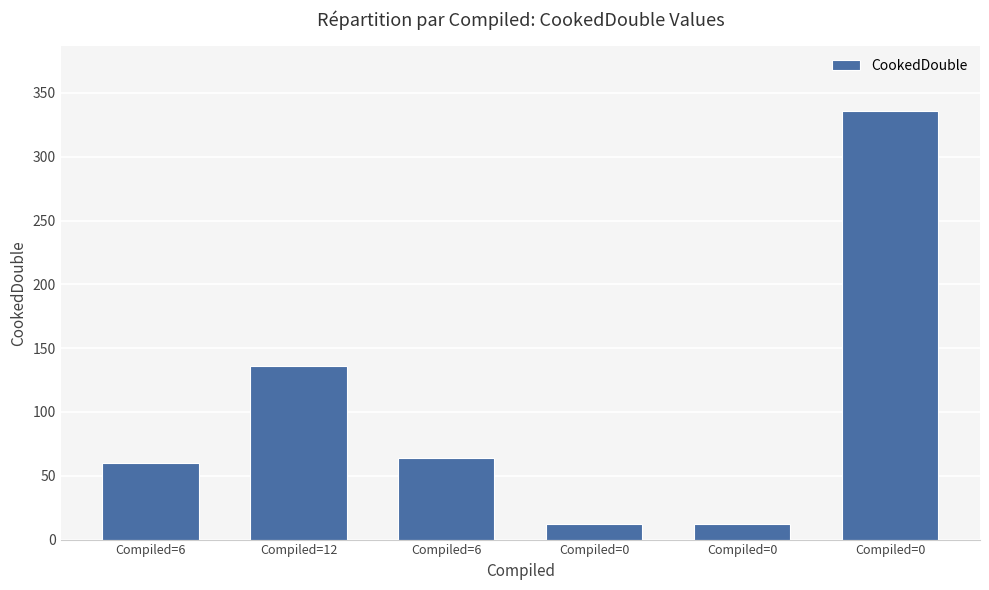

Reading left to right, list all the values displayed in this chart.

Compiled=6=60	Compiled=12=136	Compiled=6=64	Compiled=0=12	Compiled=0=12	Compiled=0=336